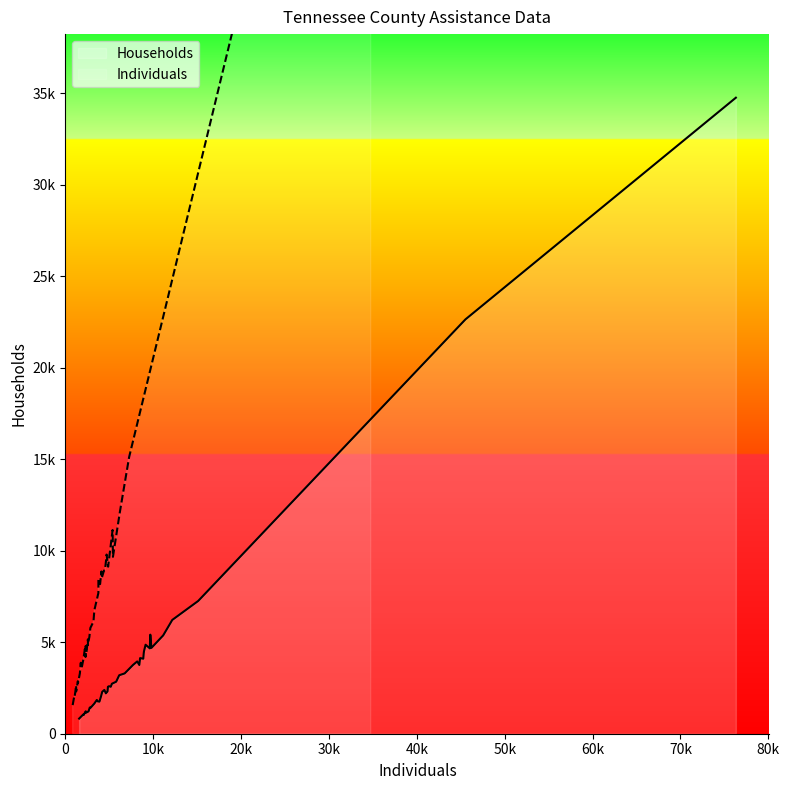

List the labels in order of Individuals value, smallest first.

Clay, Decatur, Cannon, Hancock, Crockett, Chester, Bledsoe, Benton, DeKalb, Grundy, Grainger, Cheatham, Giles, Fentress, Haywood, Franklin, Carroll, Hardeman, Hardin, Henderson, Fayette, Henry, Claiborne, Dickson, Dyer, Cumberland, Bedford, Gibson, Coffee, Carter, Greene, Cocke, Hawkins, Campbell, Hamblen, Anderson, Blount, Bradley, Hamilton, Davidson